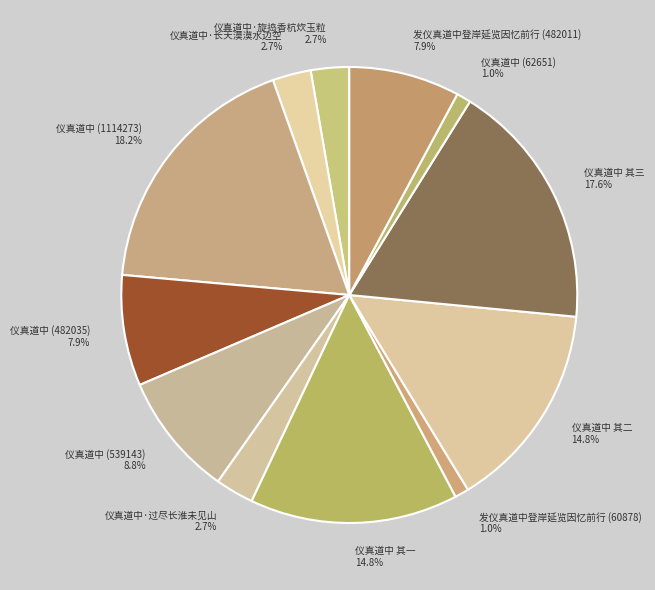

True or false: 仪真道中 其二 accounts for 15% of the total.

True